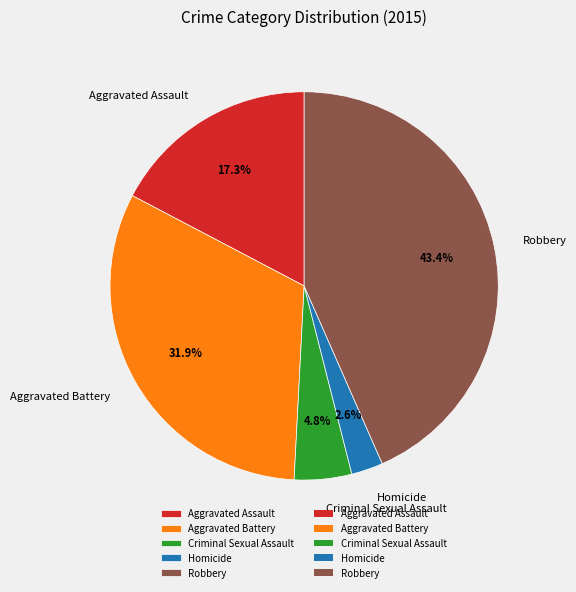

Approximately how many times larger is the value at Homicide compared to Aggravated Battery?

0.1